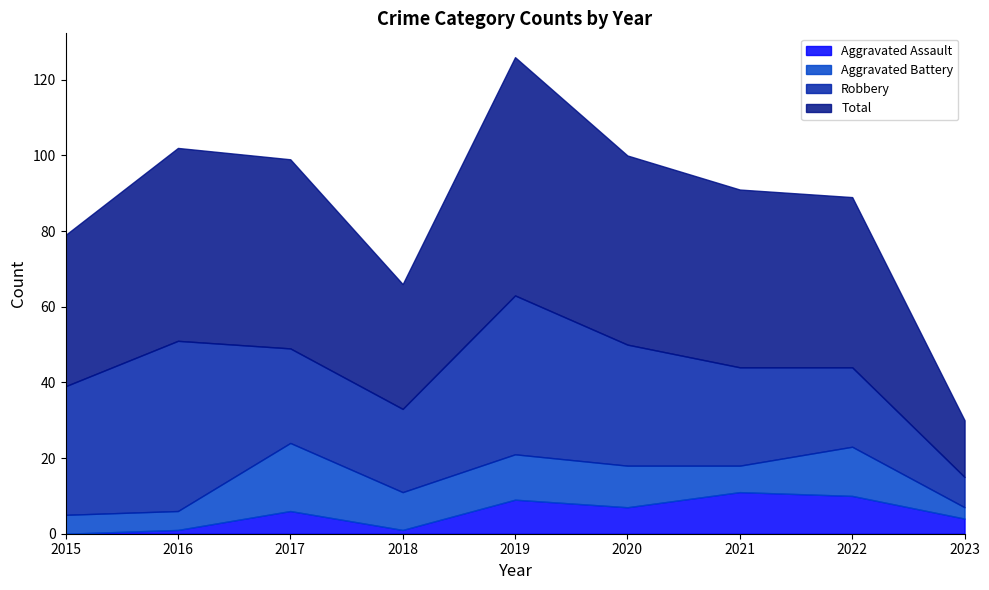

At which category is the sum across all series the highest?

2019